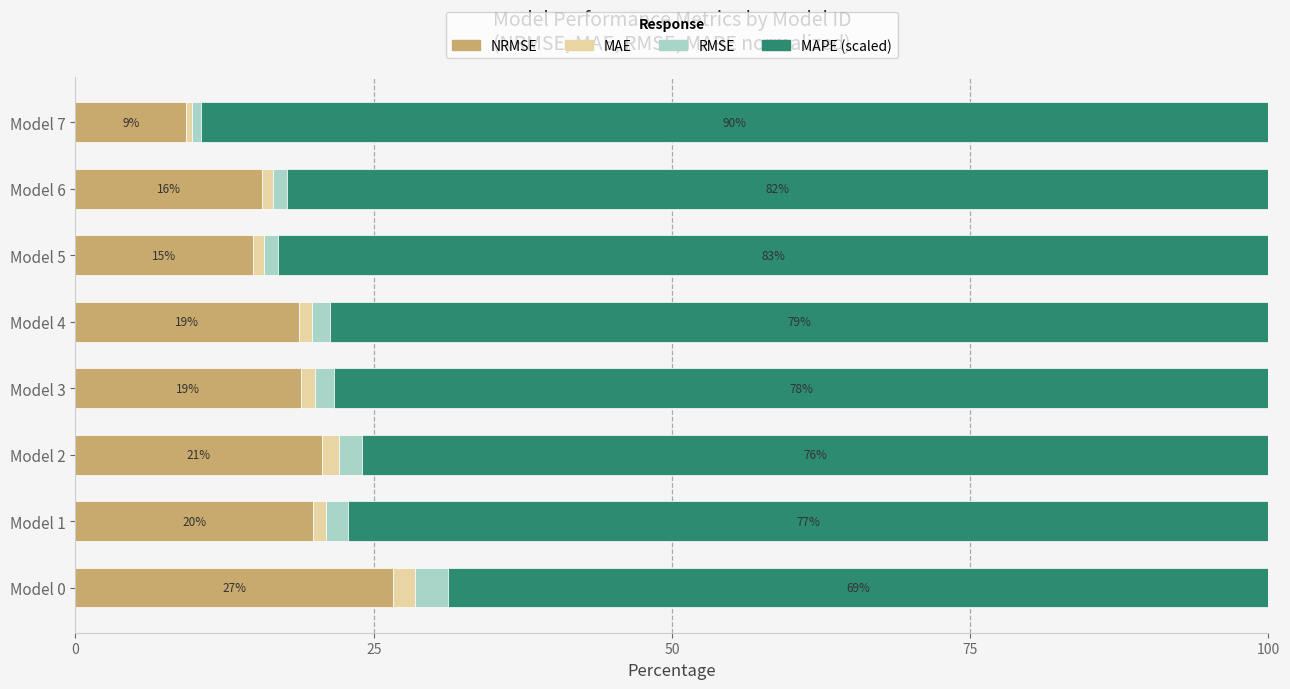

What is the total value across all series at Model 1?

100.0